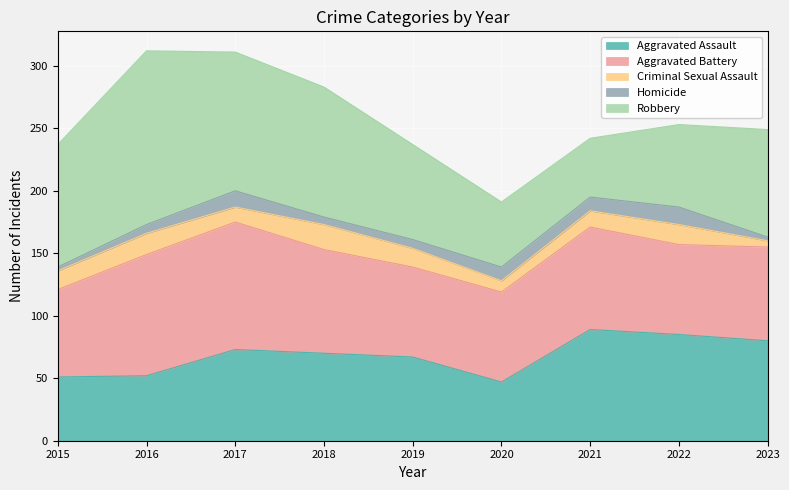

The Aggravated Assault series shows 30 at 2016. True or false?

False